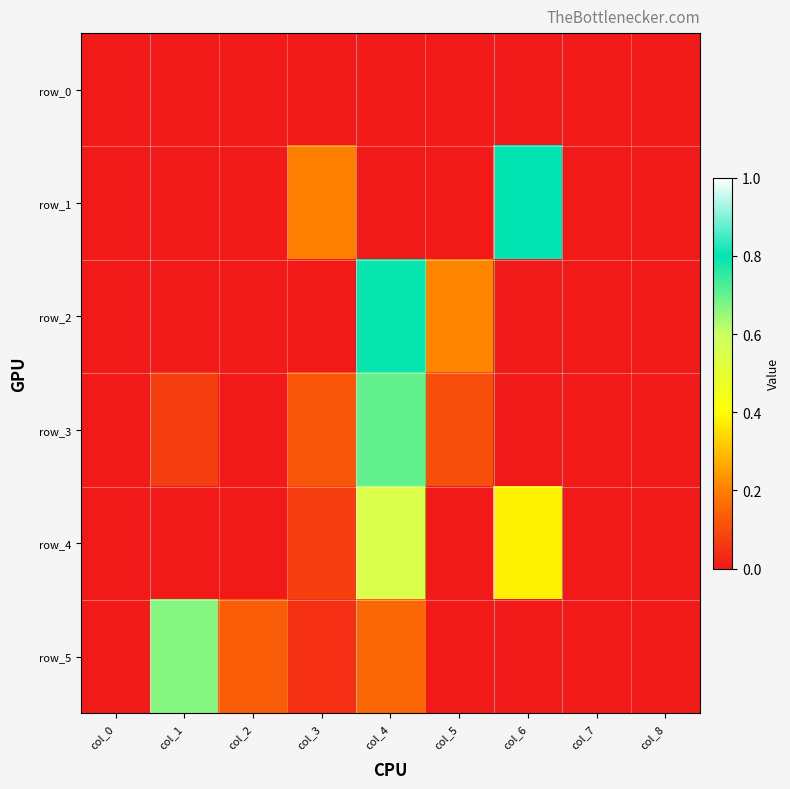

Is the value of row_2 at col_0 greater than the value of row_4 at col_7?

No